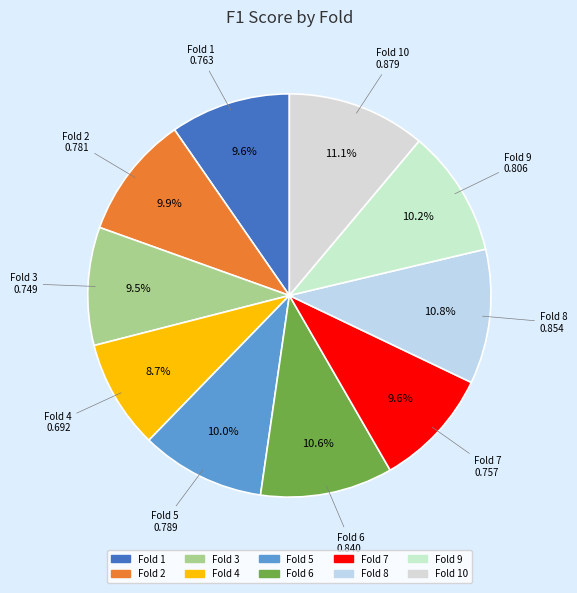

Which has a higher value, Fold 3 or Fold 6?

Fold 6